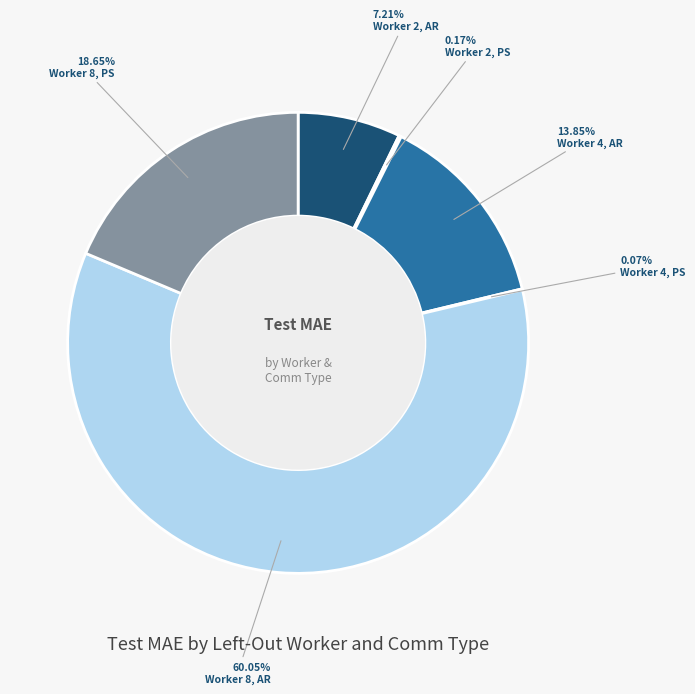

Is there any slice that represents more than half of the pie?

Yes